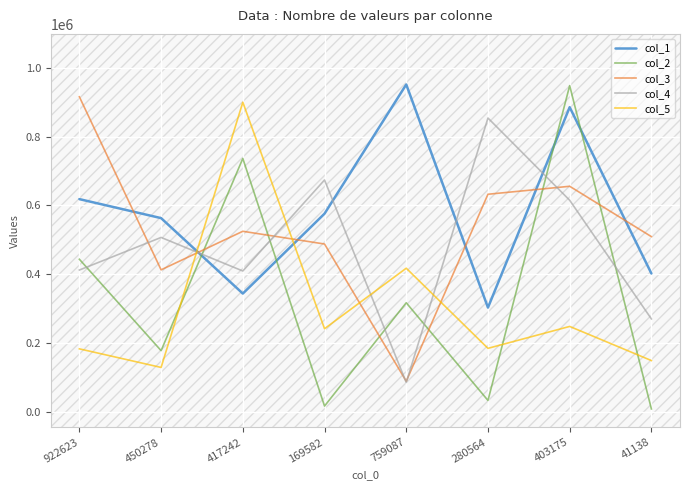

True or false: col_4 has more than 2 points higher than both neighbors.

True